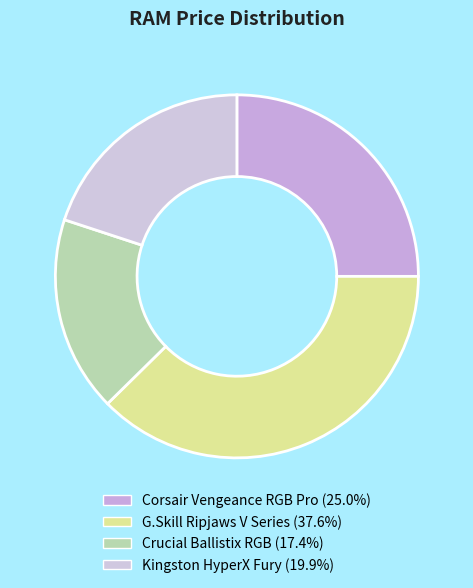

Between G.Skill Ripjaws V Series and Crucial Ballistix RGB, which is larger?

G.Skill Ripjaws V Series